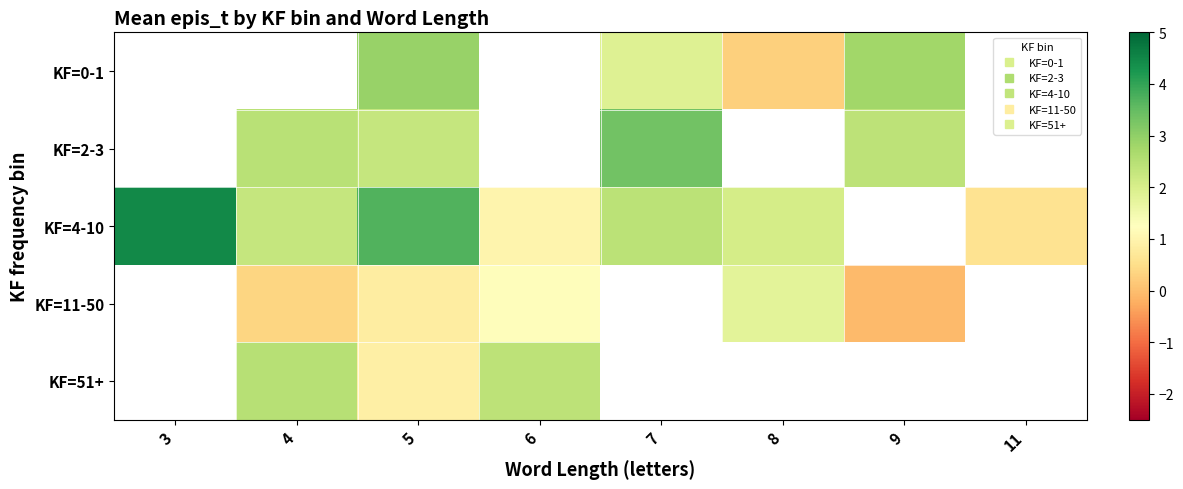

What is the difference between the highest and lowest values at 9?

2.8